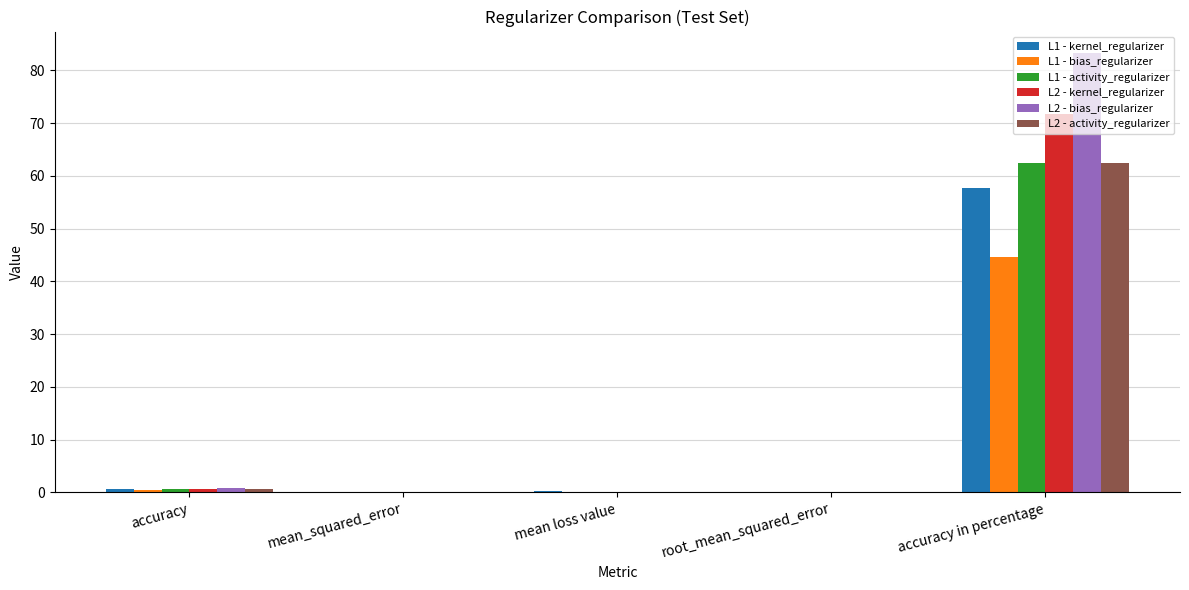

True or false: L1 - bias_regularizer has a value of 44.6 at accuracy in percentage.

True